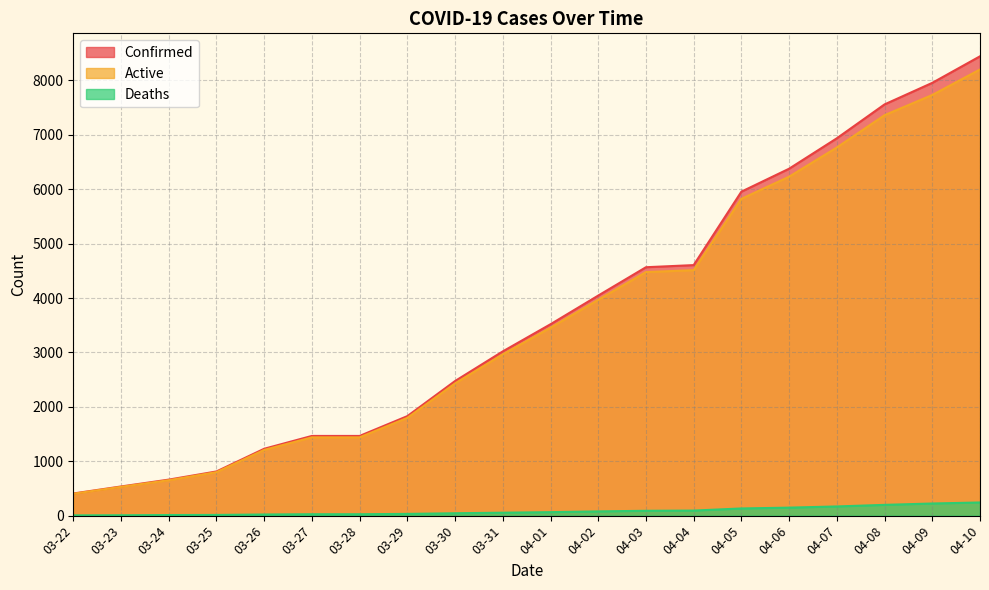

List the series in order of their peak value, lowest first.

Deaths, Active, Confirmed